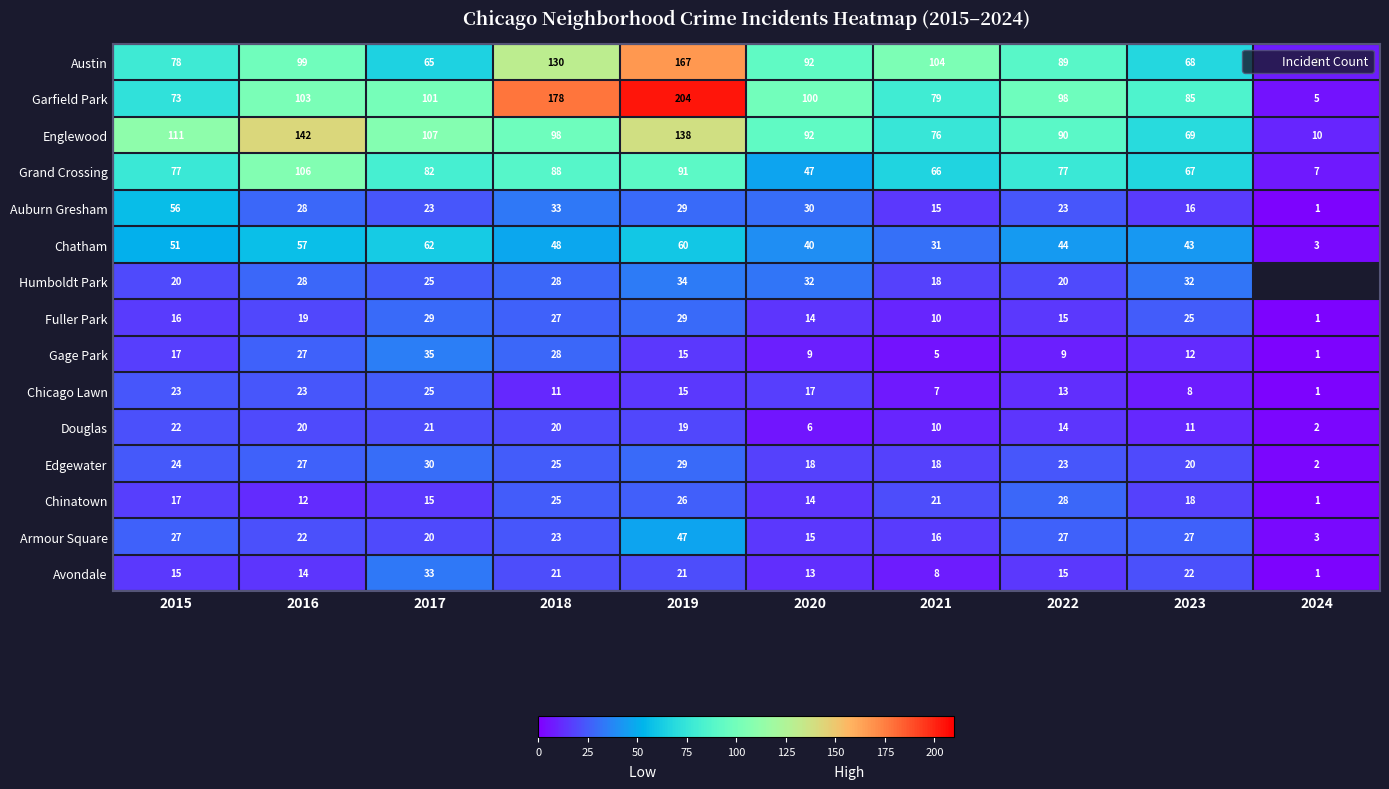

What is the difference between the highest and lowest values at 2024?

9.0